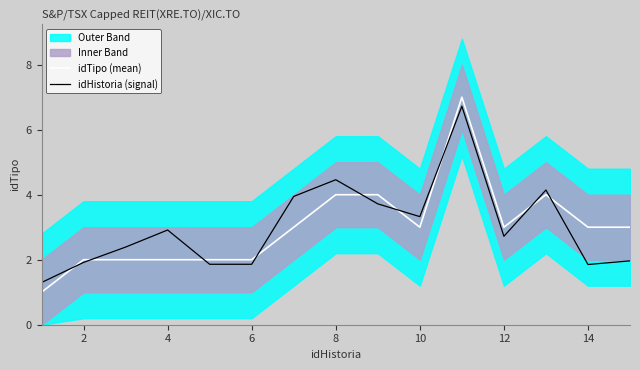

The idTipo (mean) series shows 2.0 at 2. True or false?

True